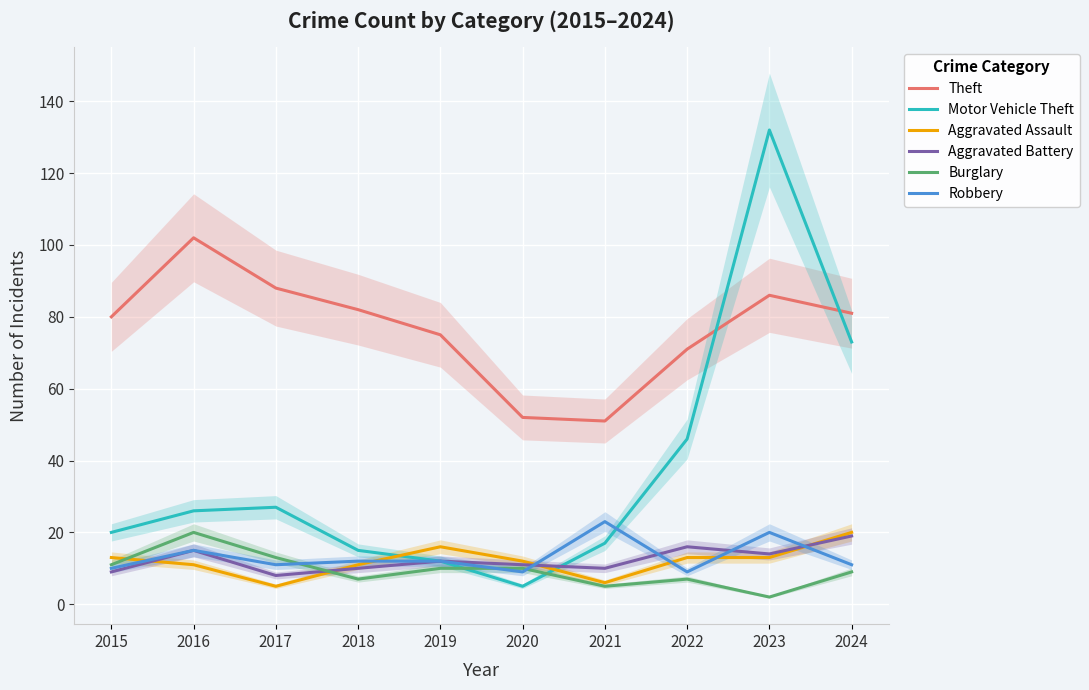

Where is Theft nearest to the value 76?

2019